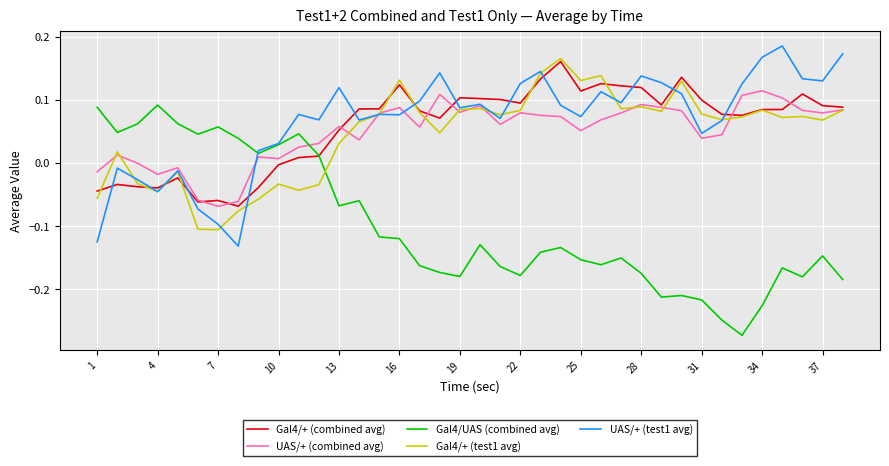

In UAS/+ (test1 avg), how many points are lower than both neighbors (excluding endpoints)?

11